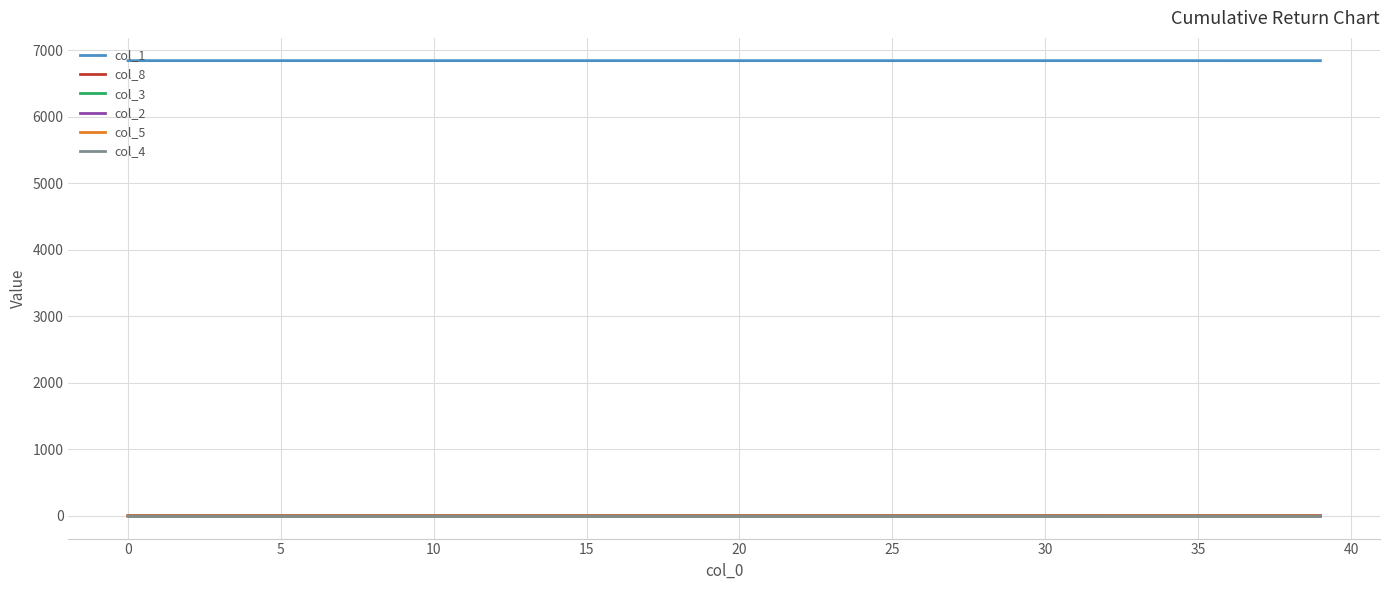

Which series has the largest total across all categories?

col_1